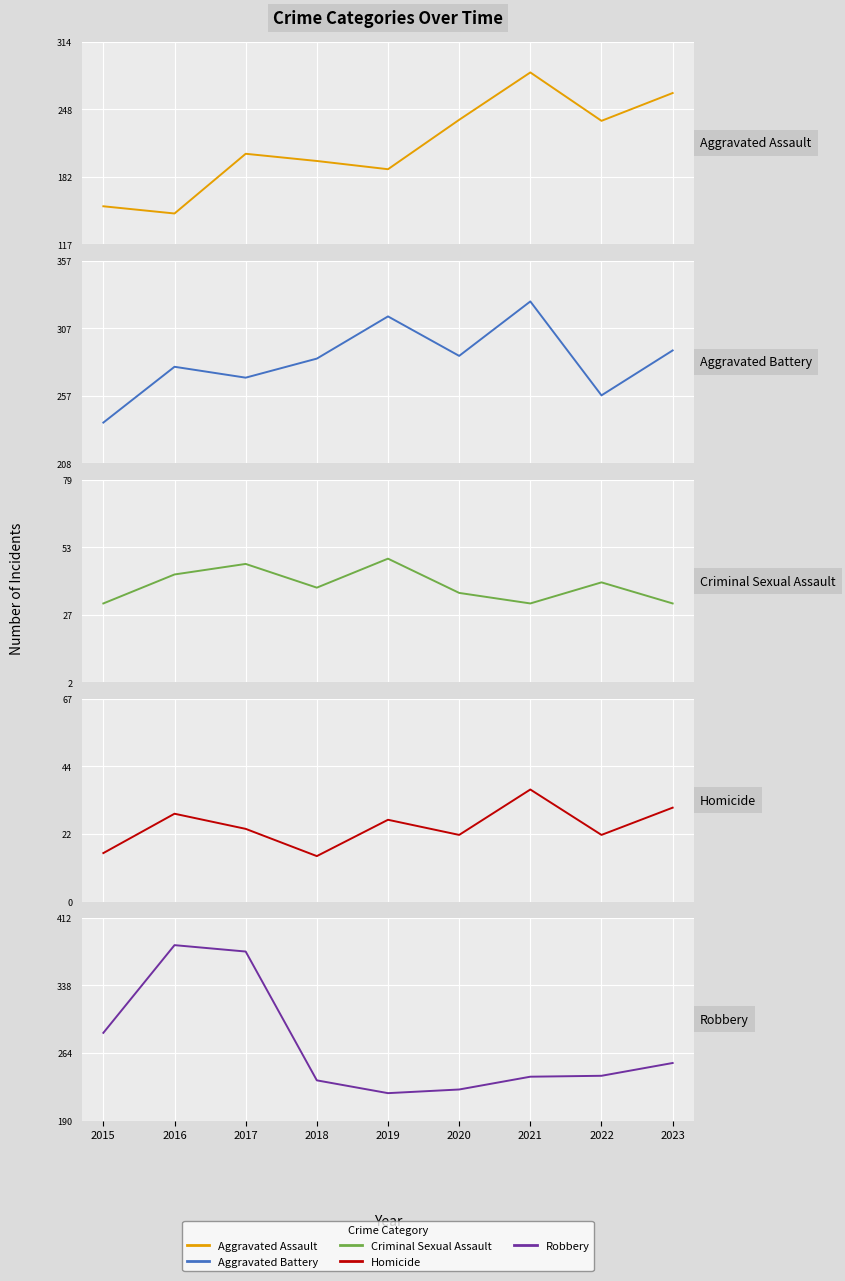

The value of Homicide at 2017 is 24. True or false?

True